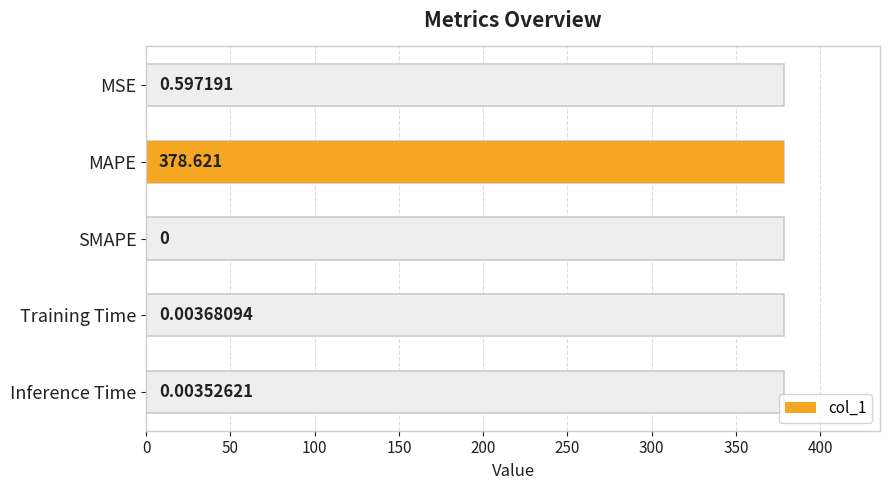

True or false: the data shows 159.3 at MAPE.

False